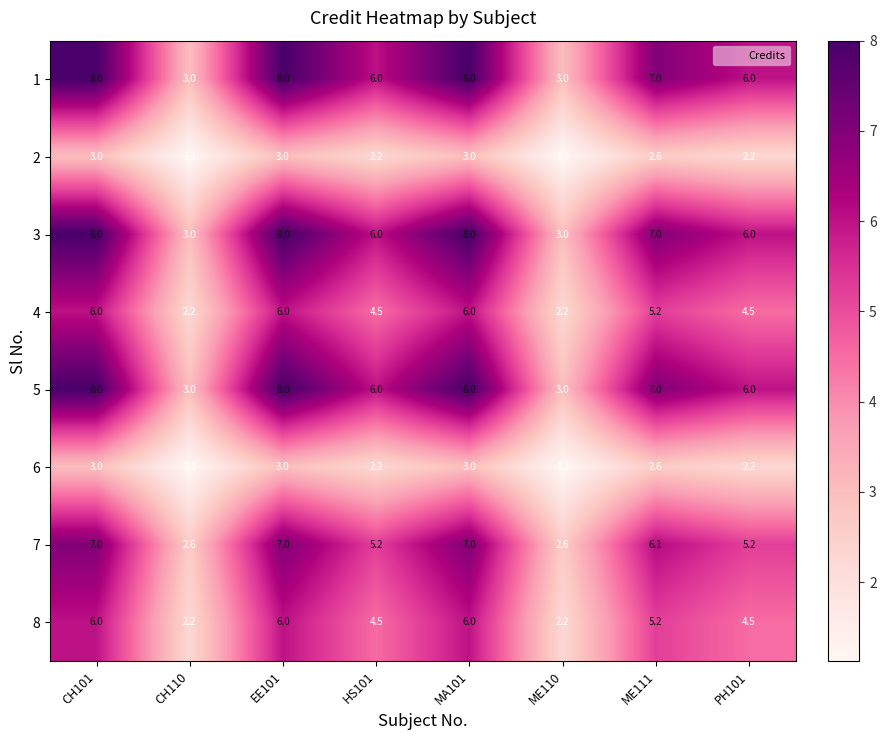

Is it true that 6 equals 2.2 at PH101?

True